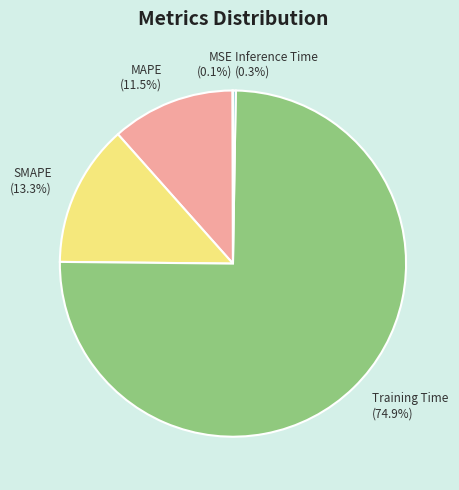

Is the sum of Training Time and MAPE greater than half?

Yes